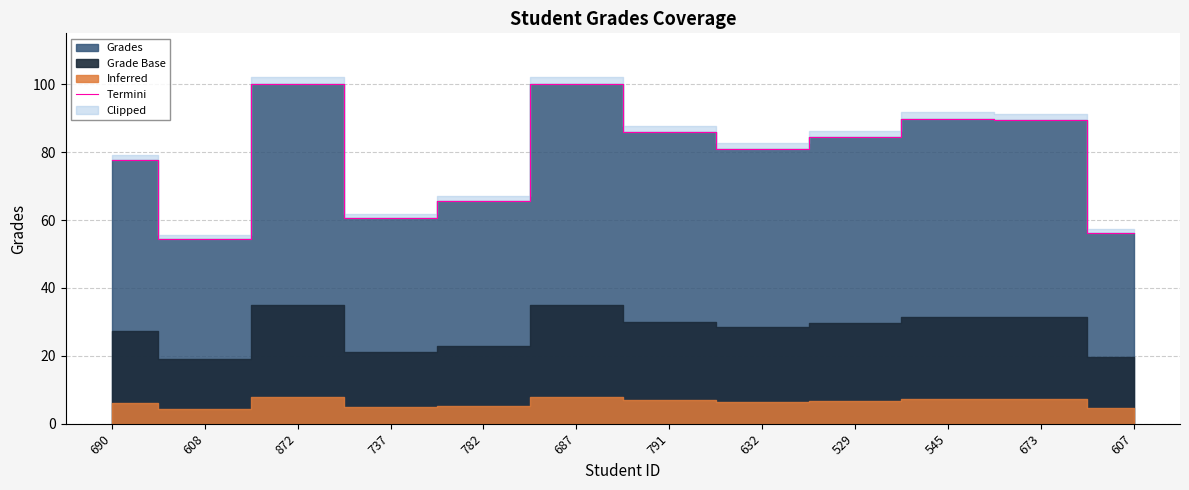

How many data points are less than 84?

6